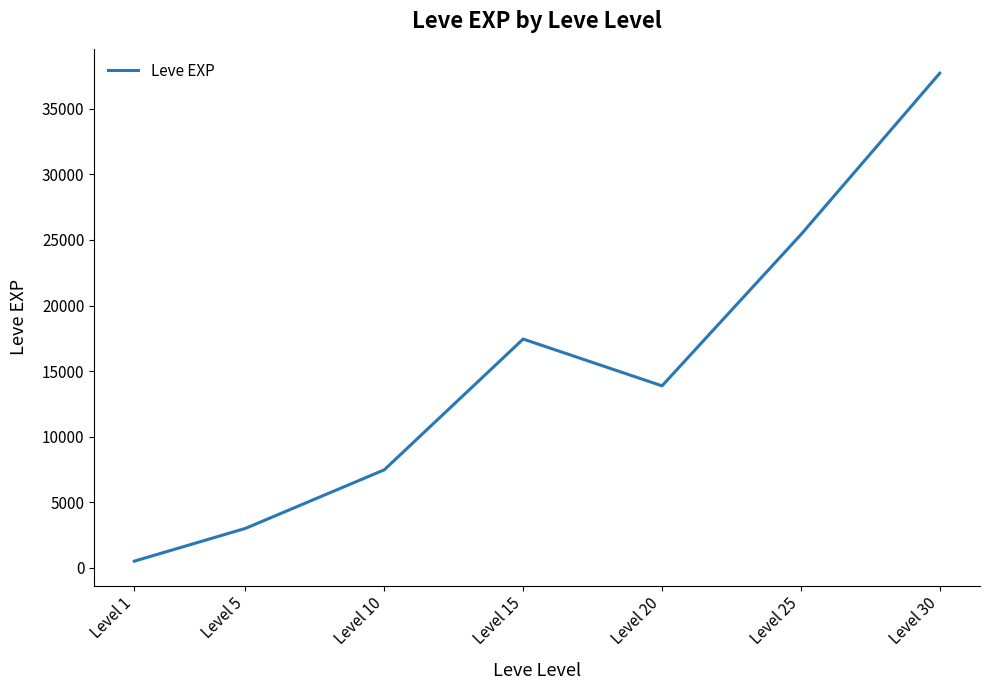

Which has a higher value, Level 20 or Level 15?

Level 15